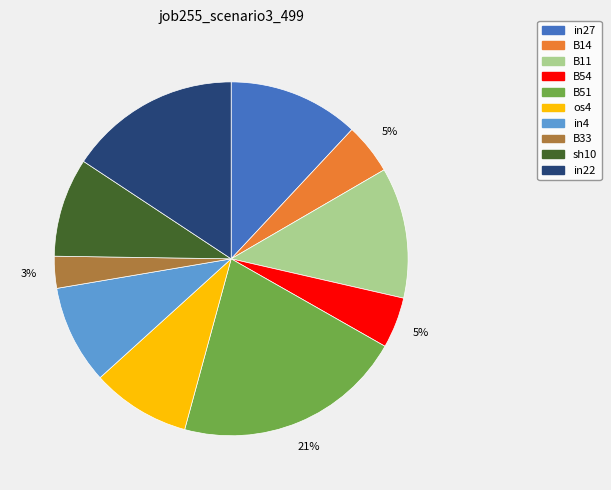

What is the largest slice in the pie chart?

B51